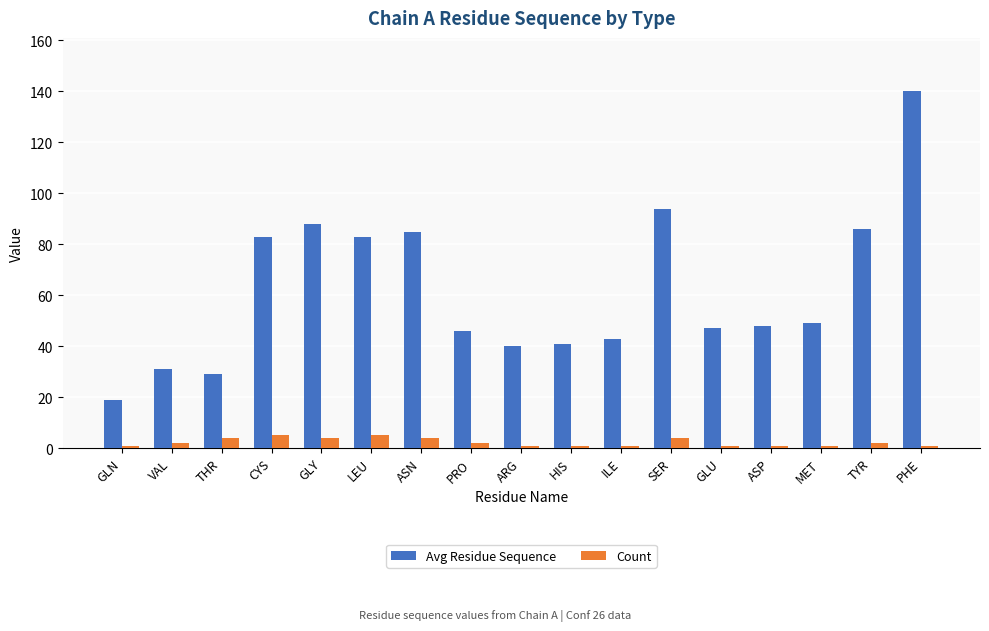

How many data points does each series have?

17